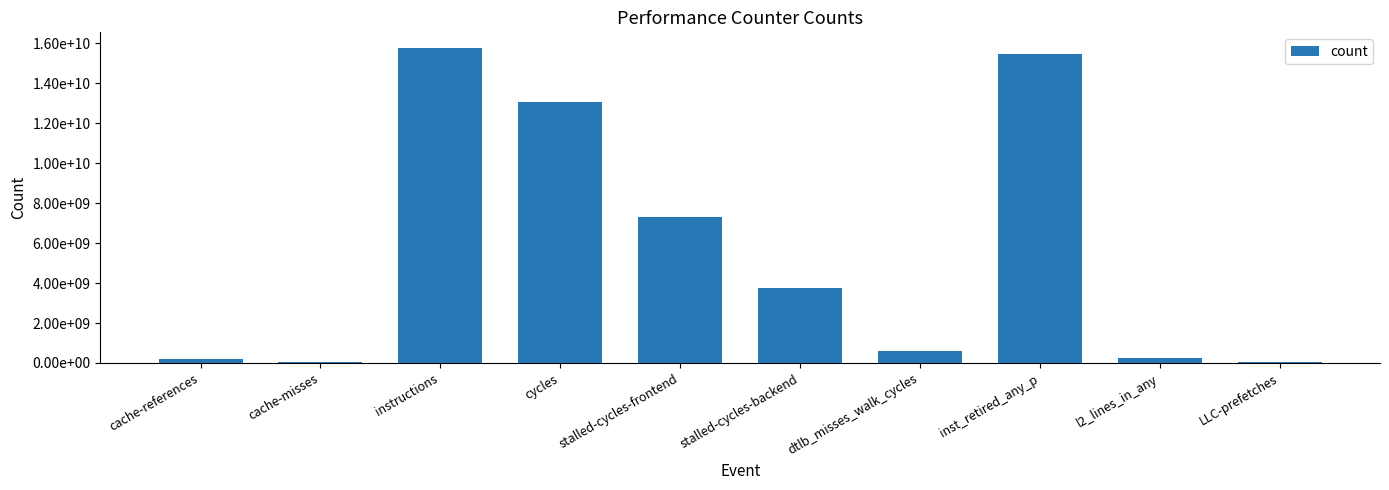

Are the bars horizontal?

No